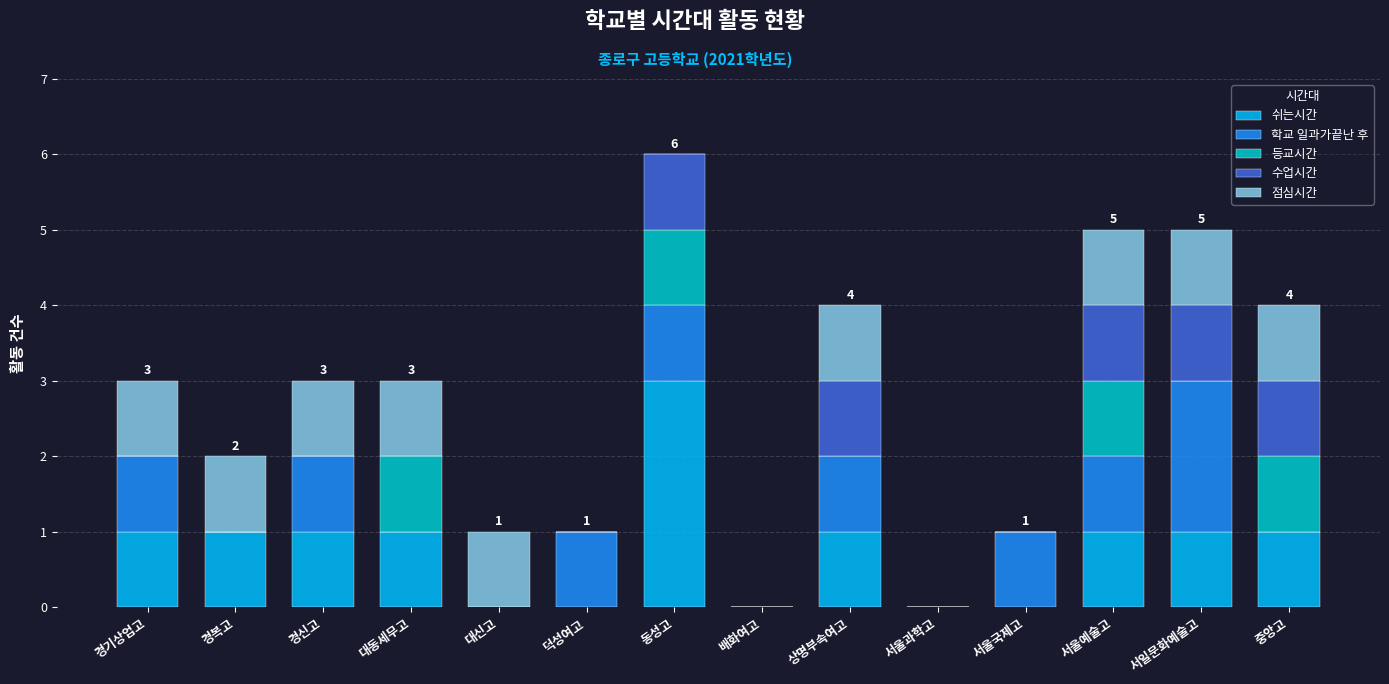

The value of 쉬는시간 at 경복고 is 1. True or false?

True